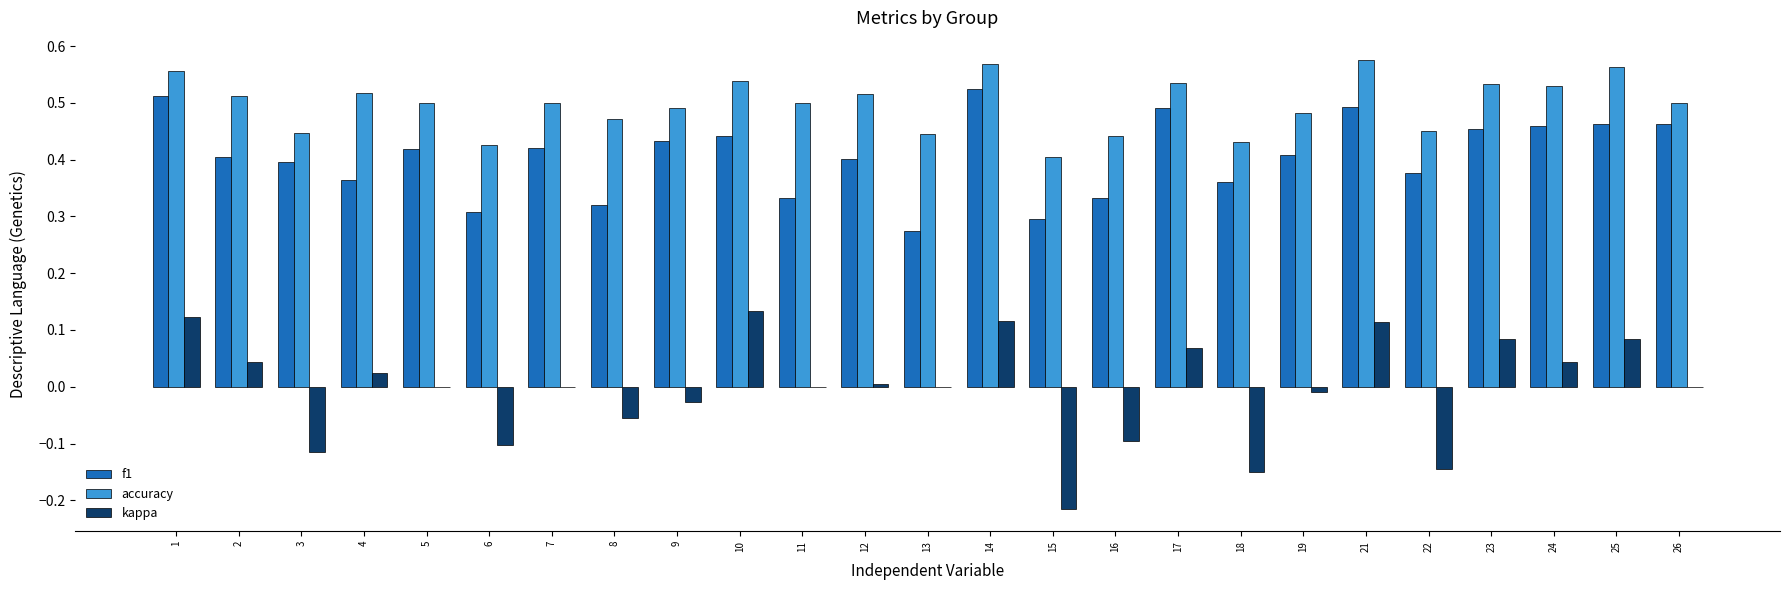

What is the sum of all accuracy values?

12.4